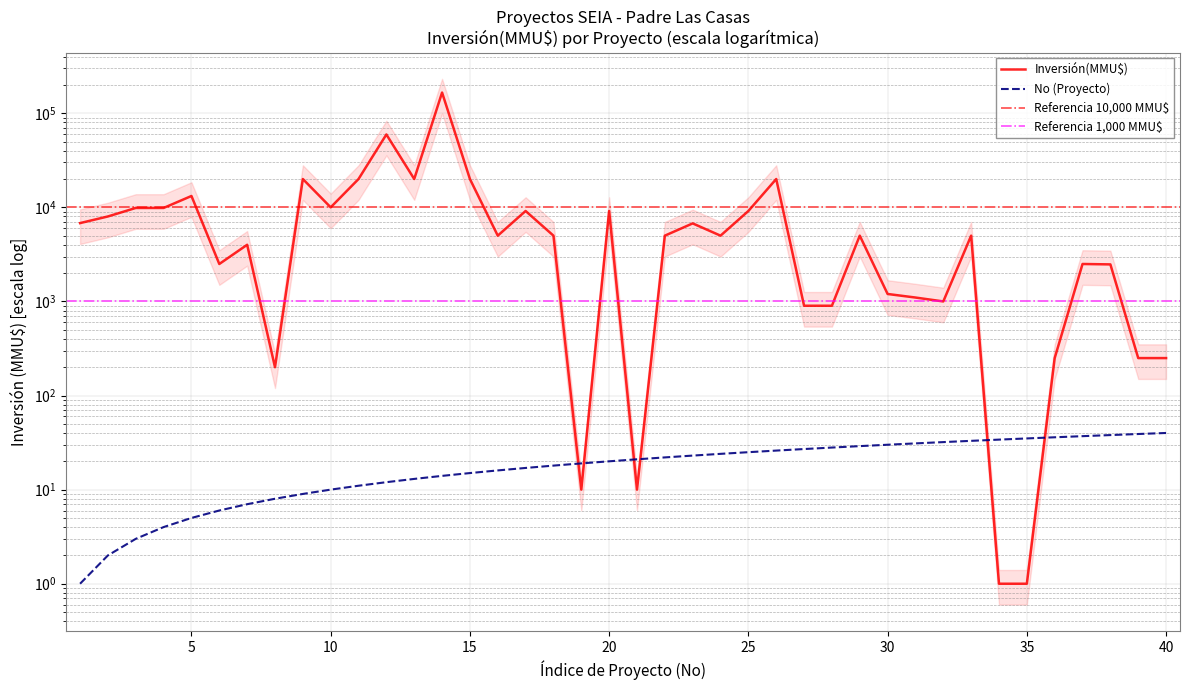

How many categories are shown in the chart?

40